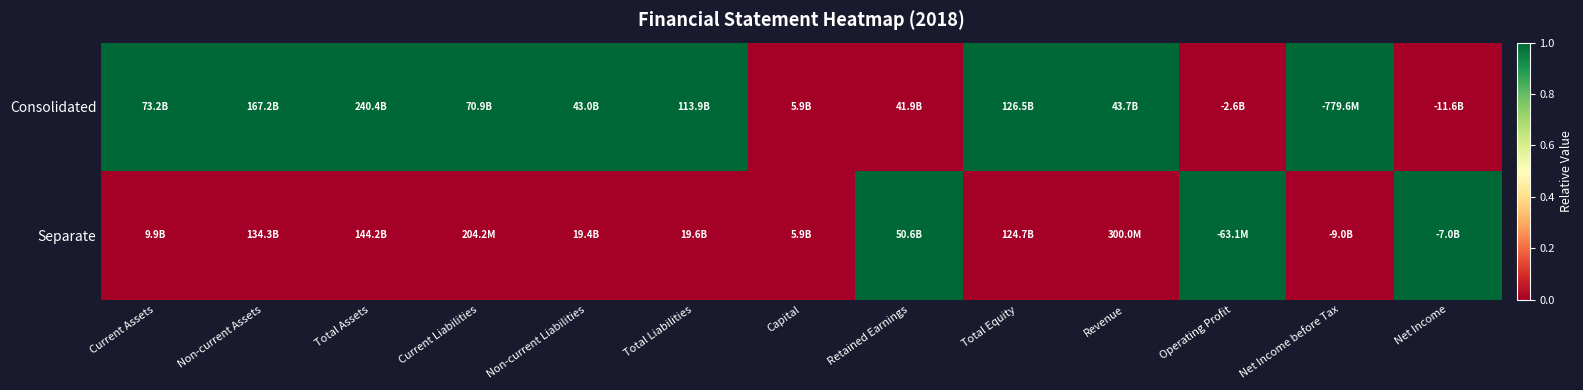

Count the number of categories in the chart.

13